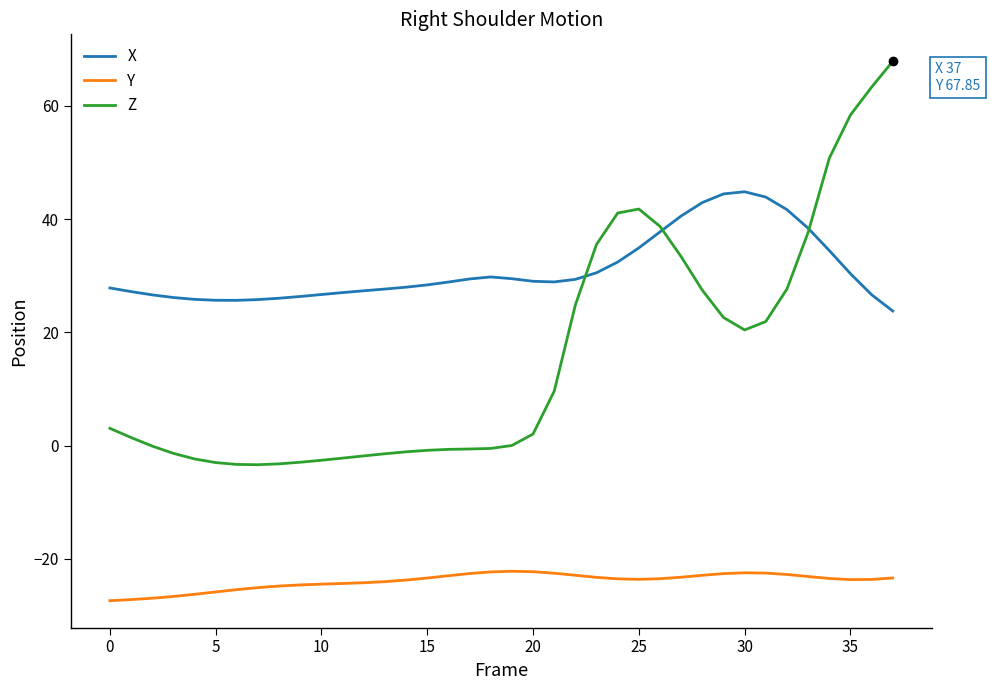

List the series in order of their peak value, lowest first.

Y, X, Z